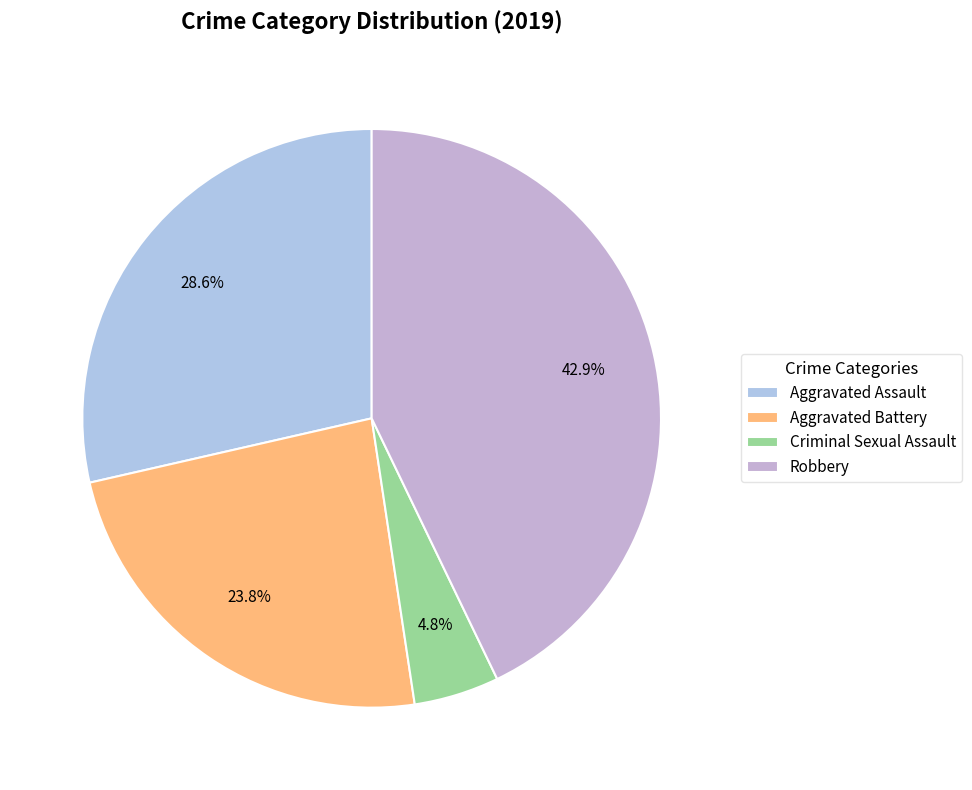

To the nearest percent, what portion does Criminal Sexual Assault represent?

5%